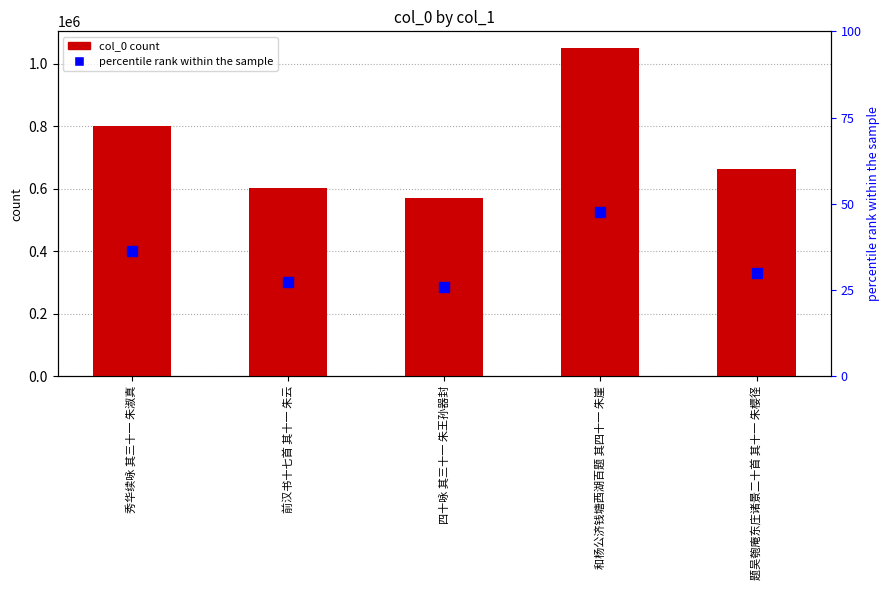

Where does the data first go above 662761?

秀华续咏 其三十一 朱淑真